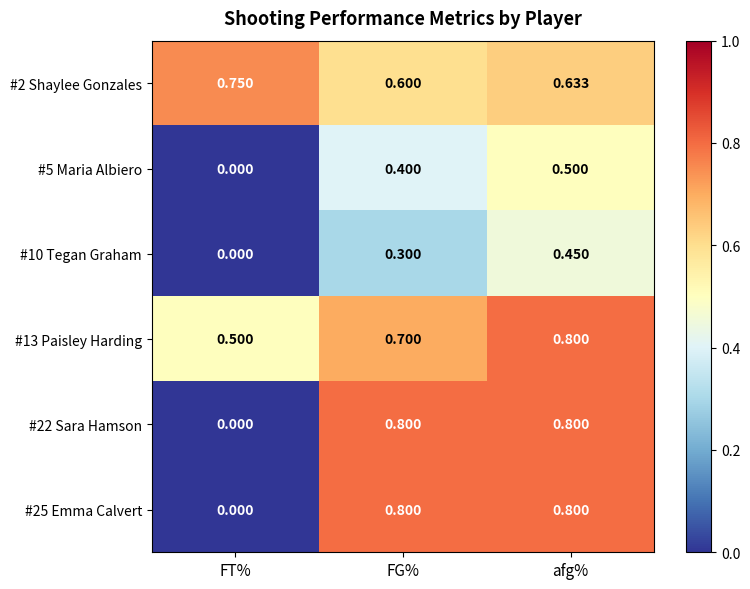

At which label is #2 Shaylee Gonzales closest to 0?

FG%